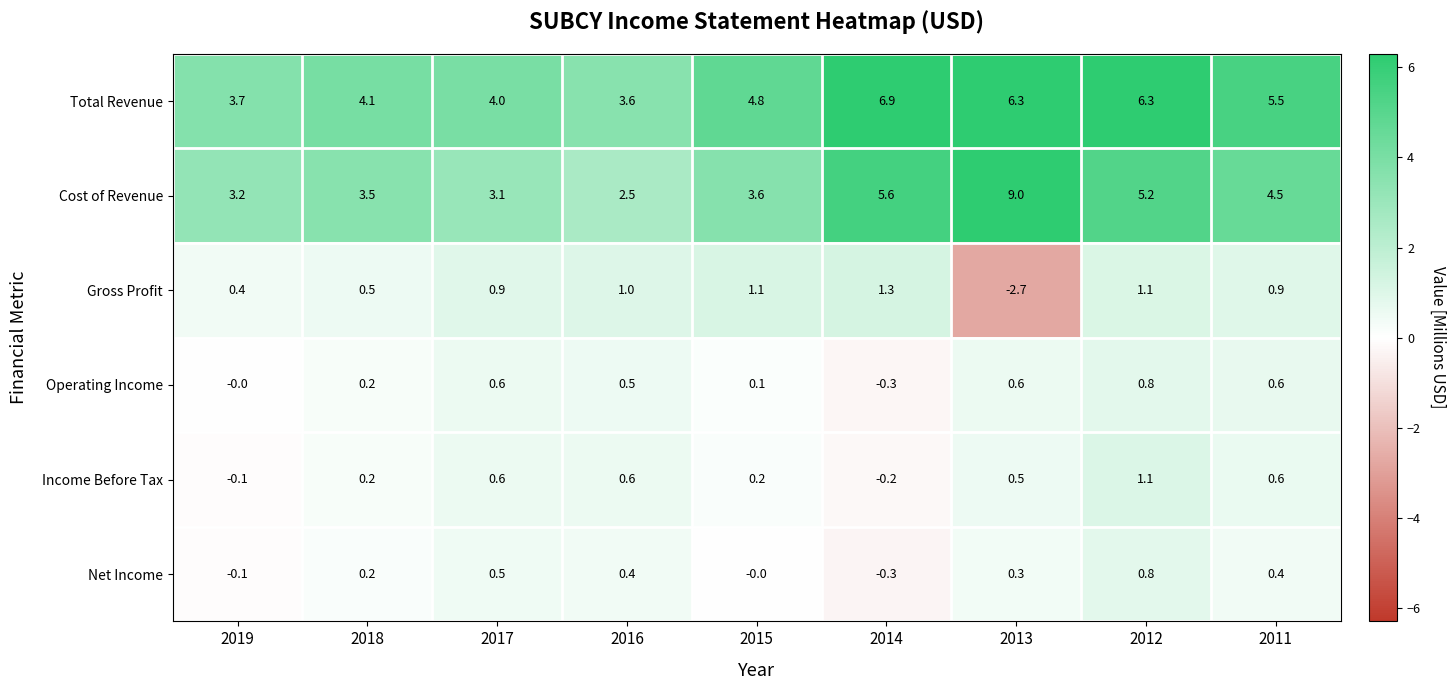

List the labels in order of Cost of Revenue value, largest first.

2013, 2014, 2012, 2011, 2015, 2018, 2019, 2017, 2016